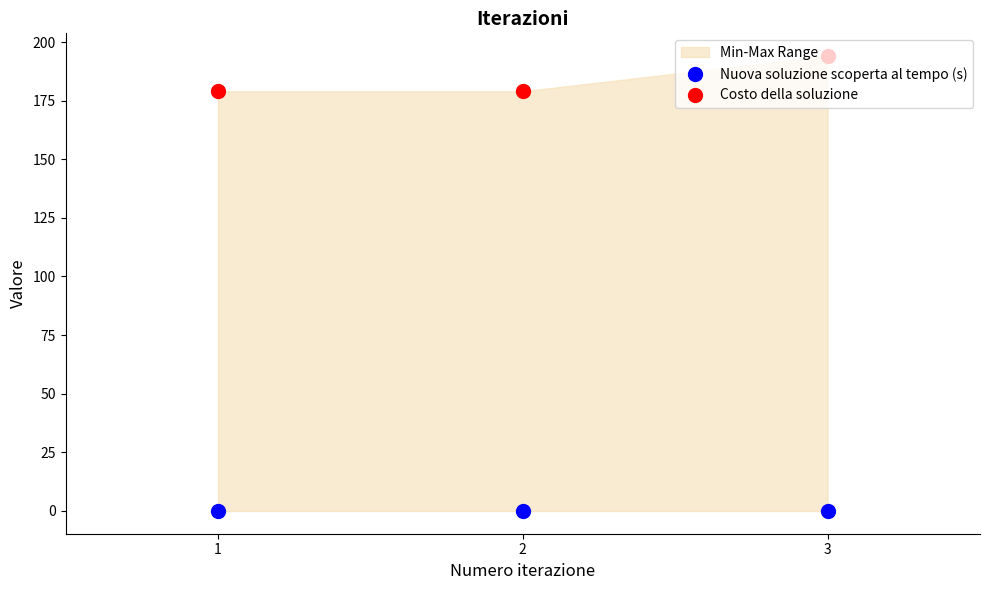

Which series has the widest spread of values?

Costo della soluzione